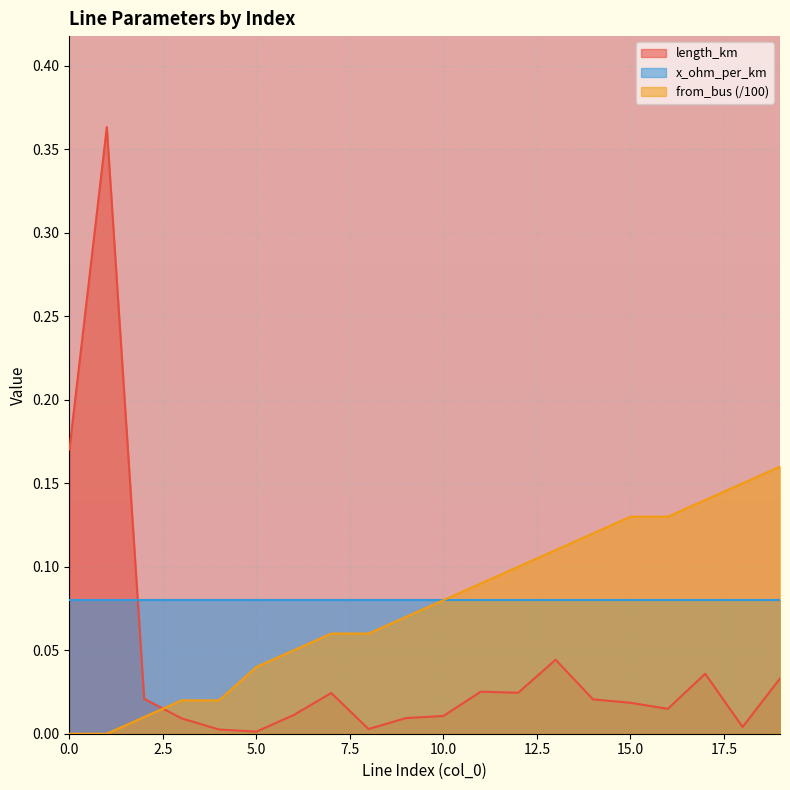

In length_km, how many points are lower than both neighbors (excluding endpoints)?

5